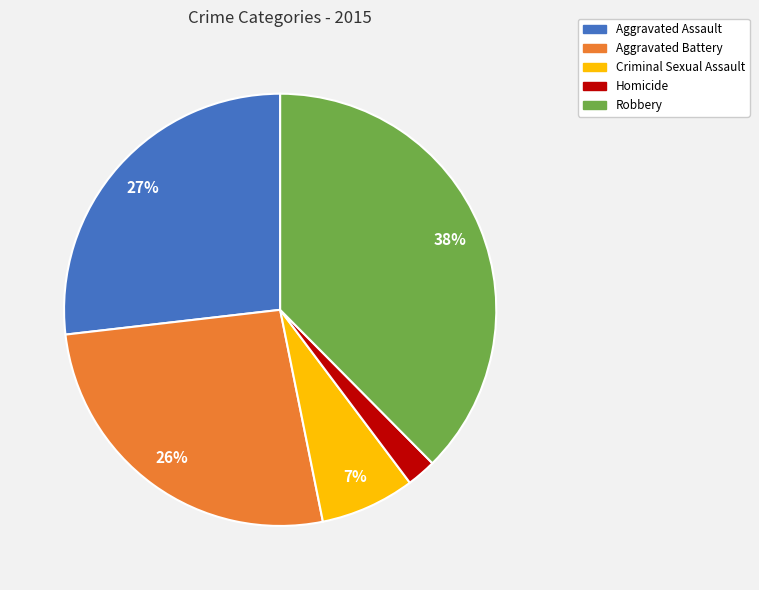

To the nearest percent, what portion does Aggravated Battery represent?

26%